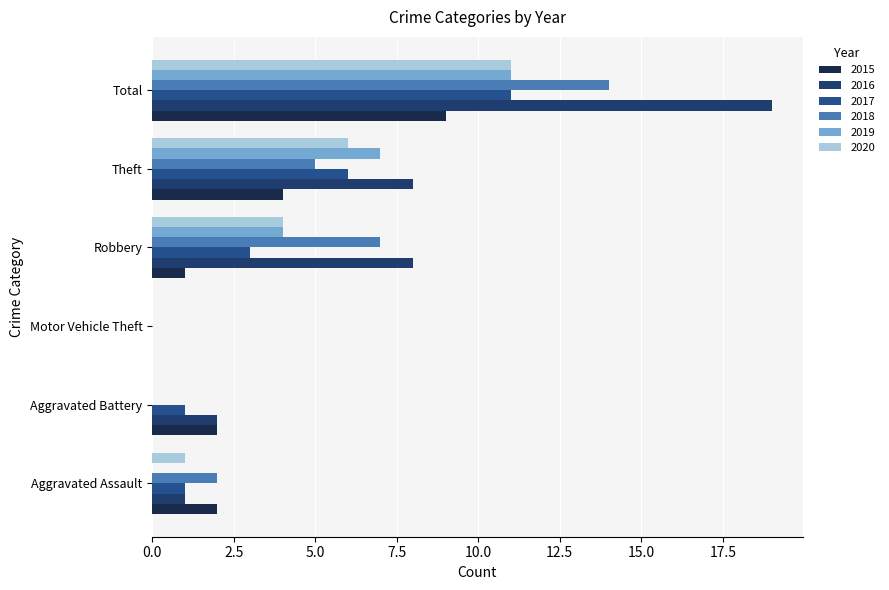

What is the sum of all 2016 values?

38